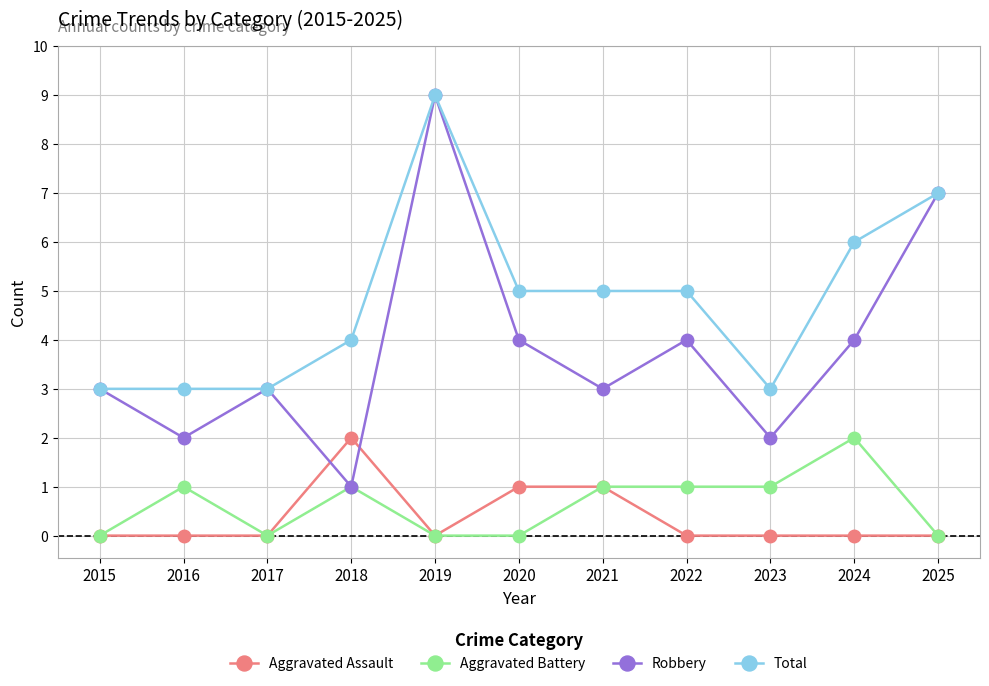

The Aggravated Battery series shows 1 at 2017. True or false?

False